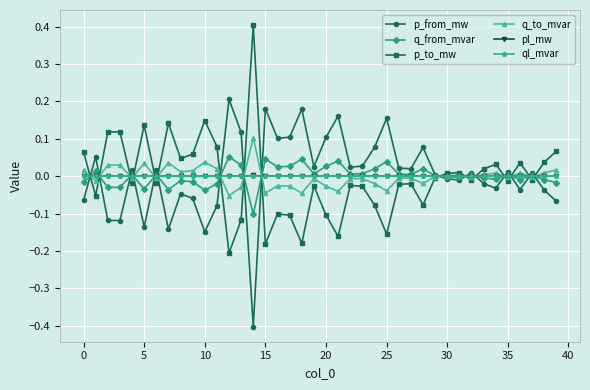

What is the greatest value displayed?

0.4